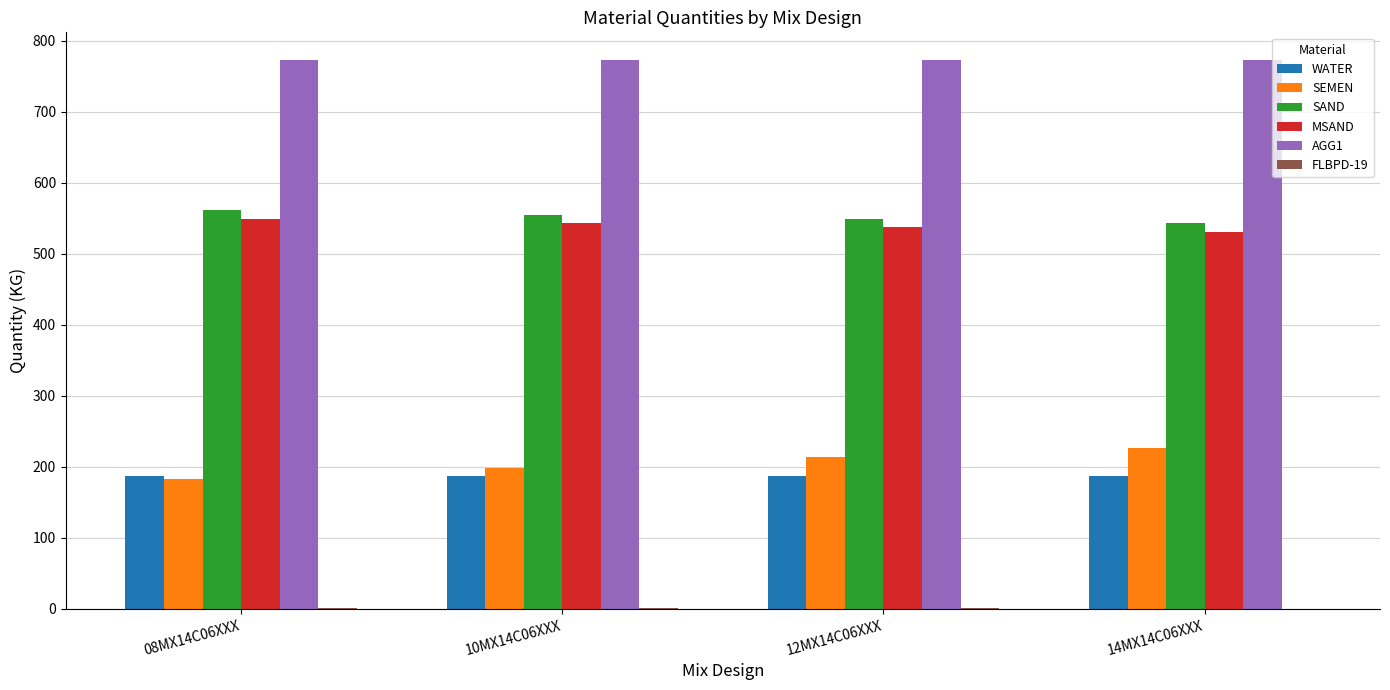

Which series has the largest total across all categories?

AGG1